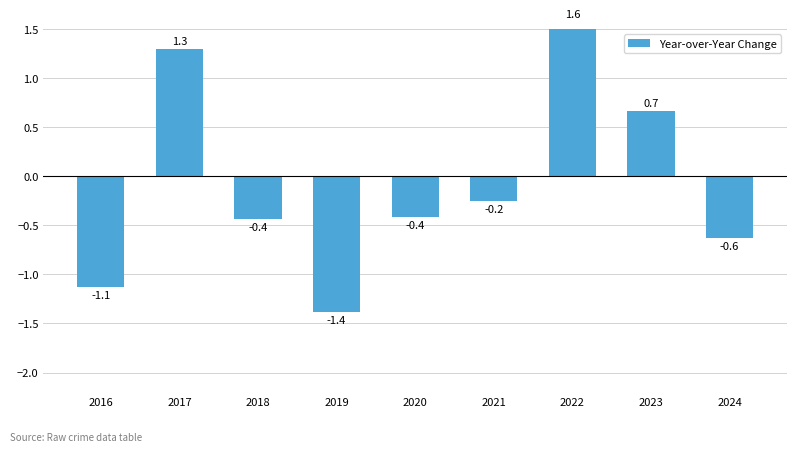

At which category does the chart reach its minimum across all series?

2019